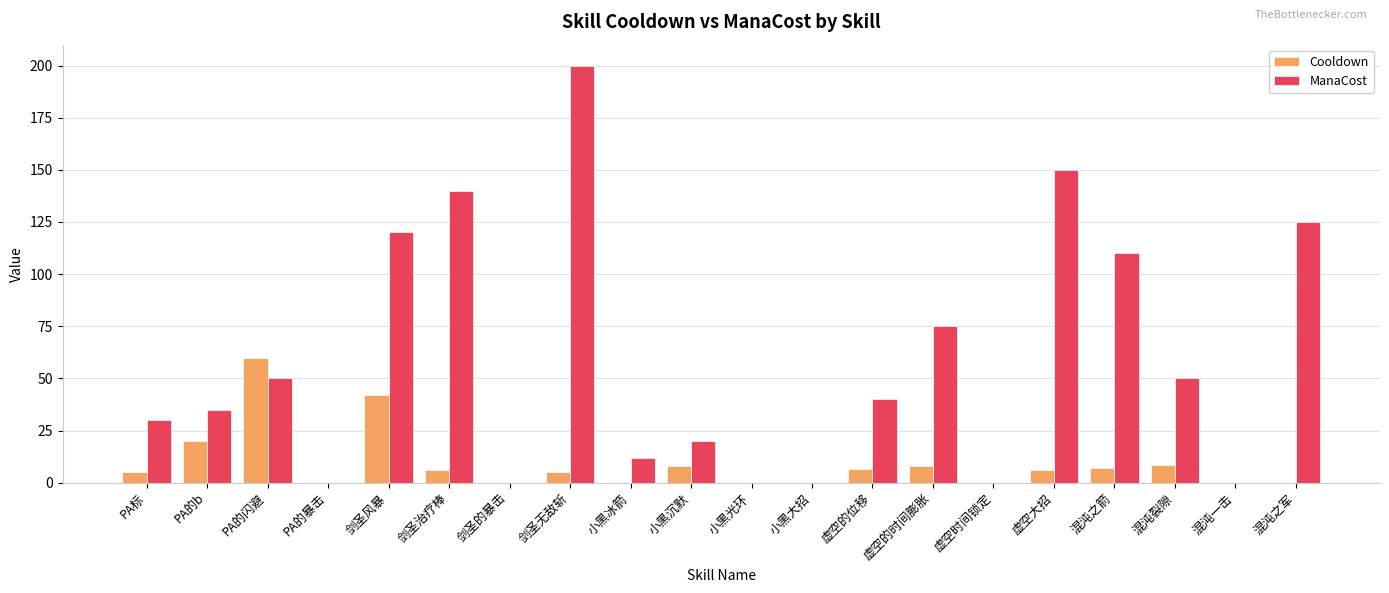

Count the number of data series in this chart.

2